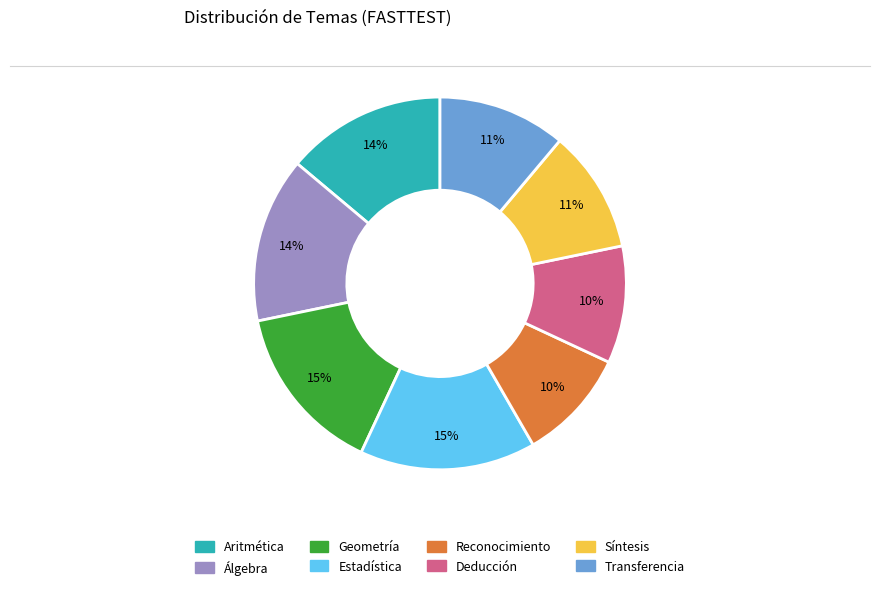

What is the ratio of the value at Síntesis to the value at Estadística?

0.7